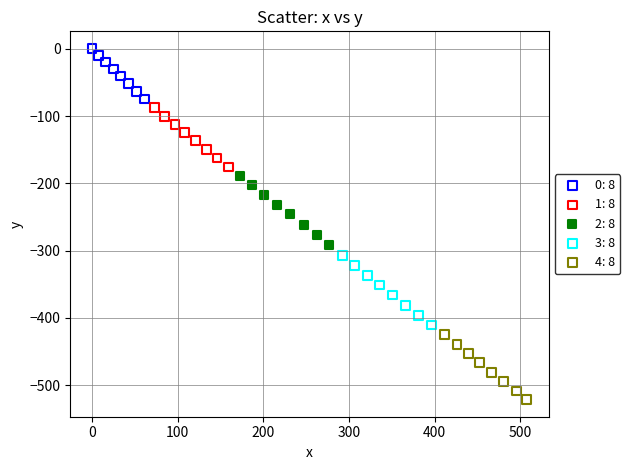

Which series has the widest spread of Y values?

3: 8